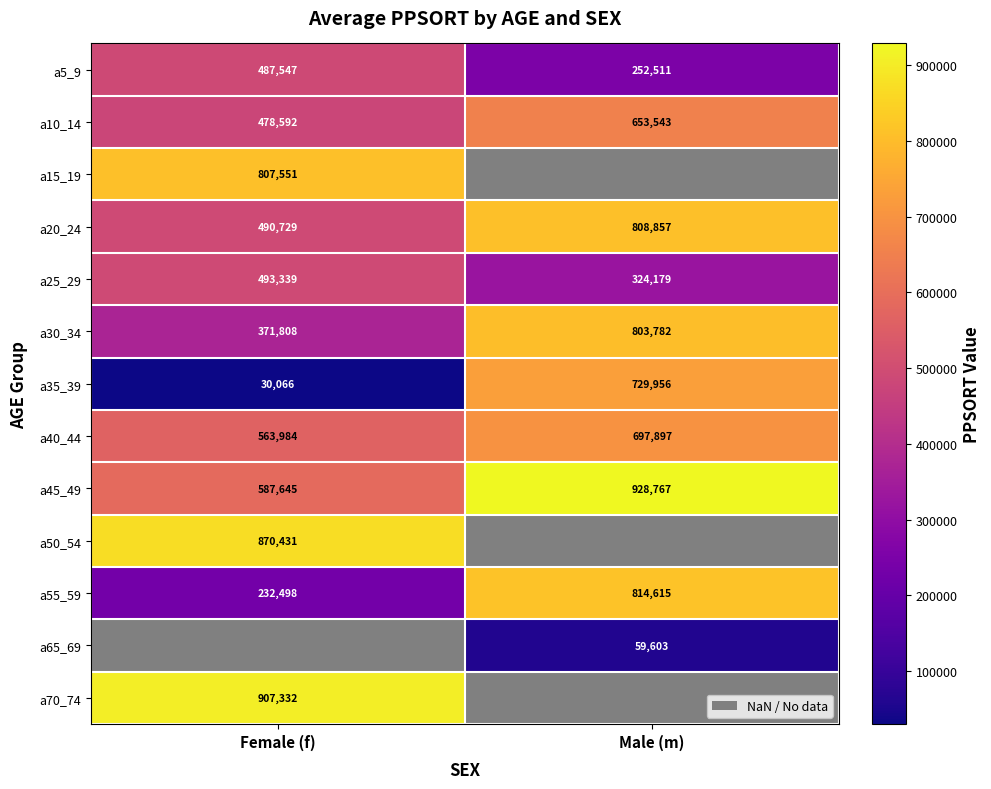

Rank the categories by a40_44 value from lowest to highest.

Female (f), Male (m)